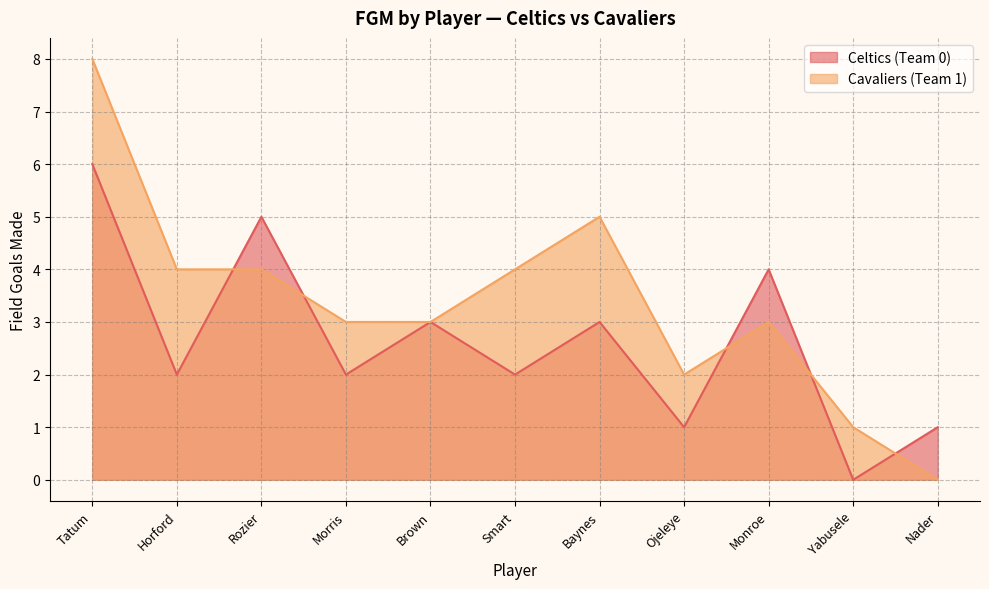

What value does the Cavaliers (Team 1) series have at Horford?

4